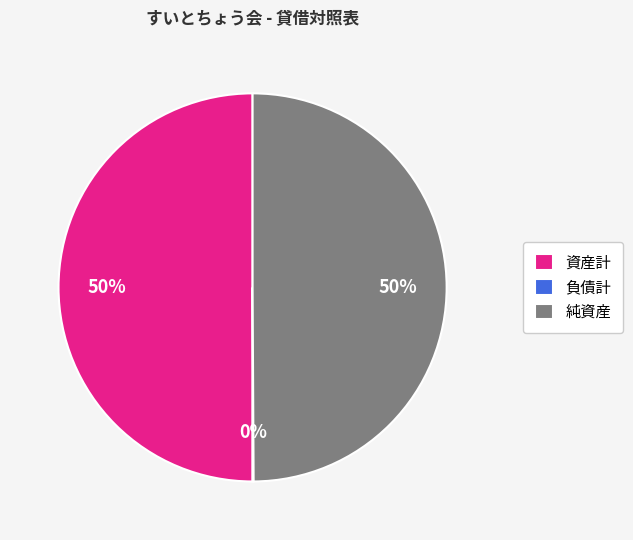

To the nearest percent, what percentage of the pie is 資産計?

50%